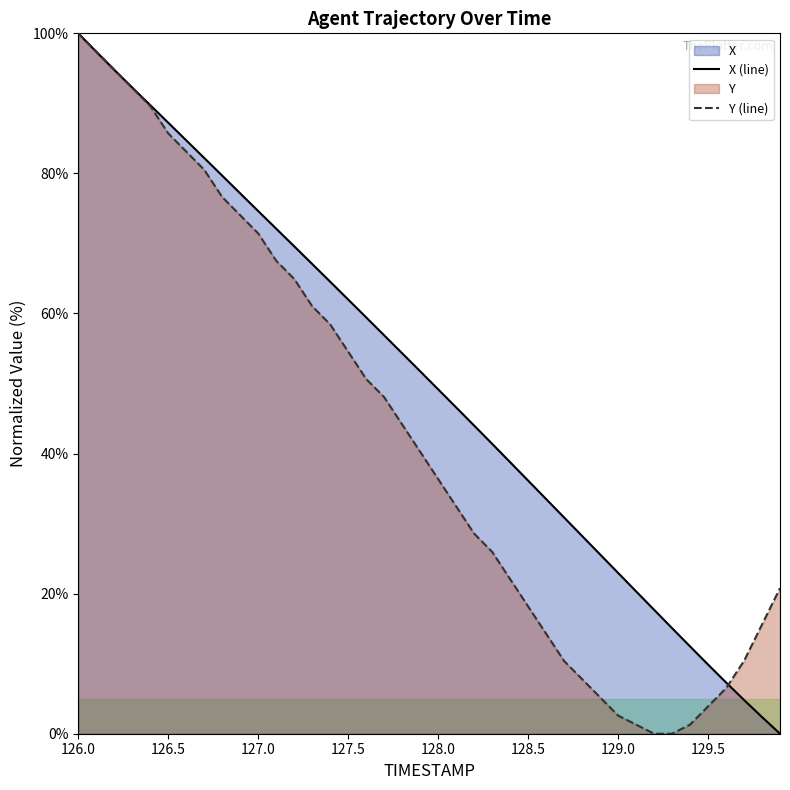

What is the difference between the maximum and second lowest values in the X (line) series?

97.6